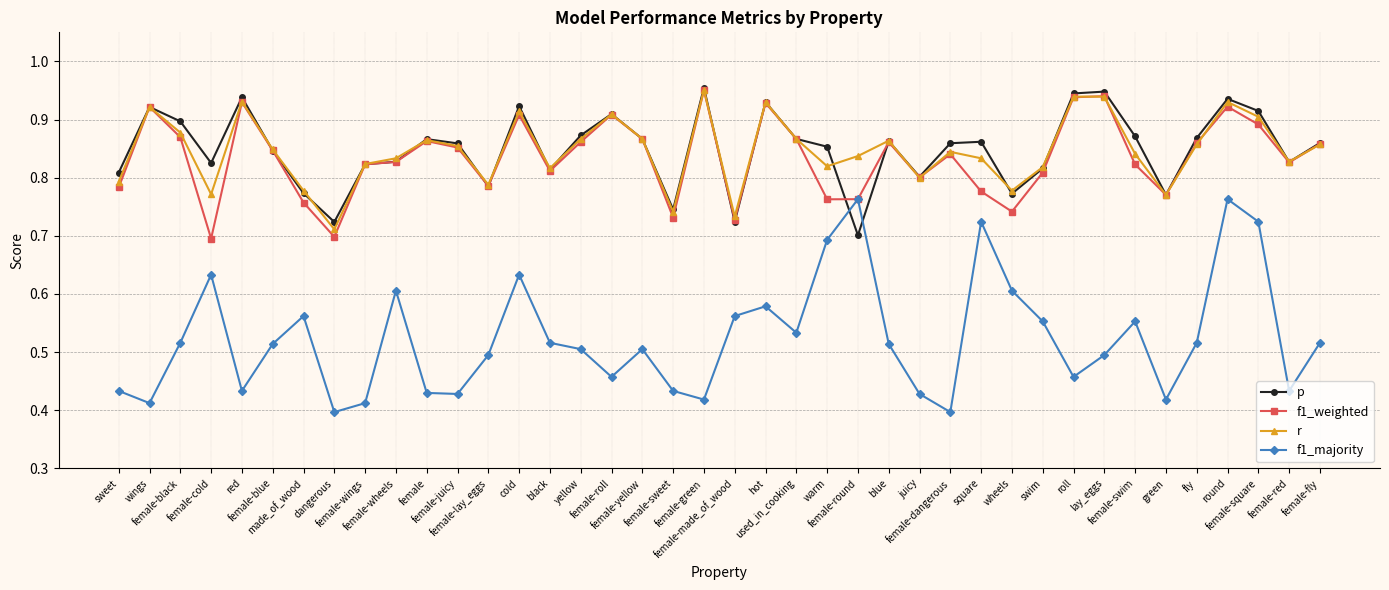

What is the sum of the r values at cold and blue?

1.8